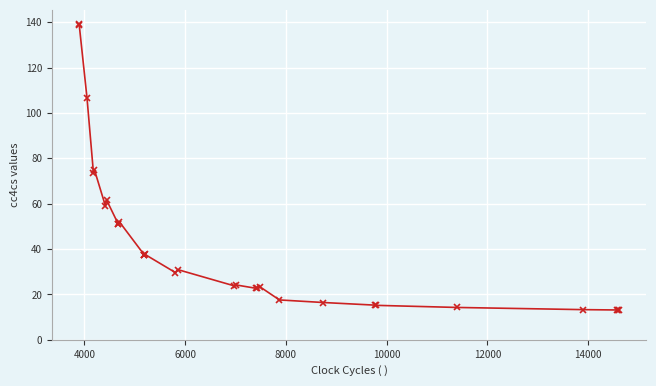

What is the greatest value displayed?

139.1